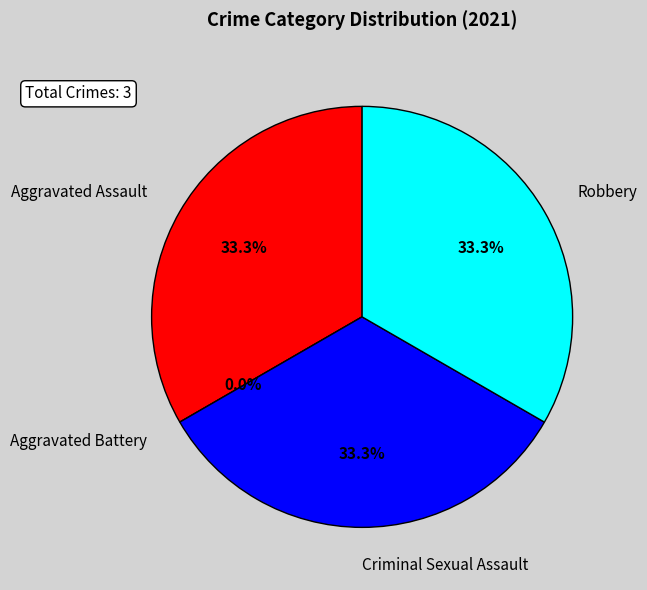

How many slices are in this pie chart?

4